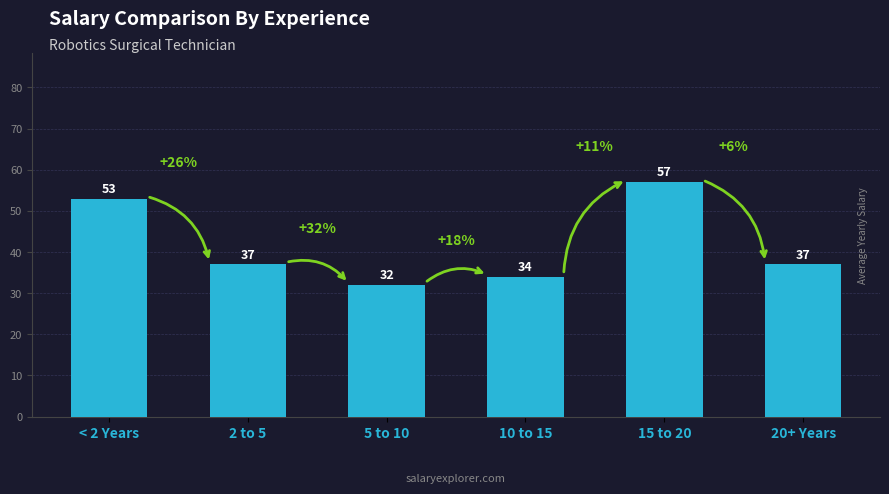

What is the smallest value displayed?

32